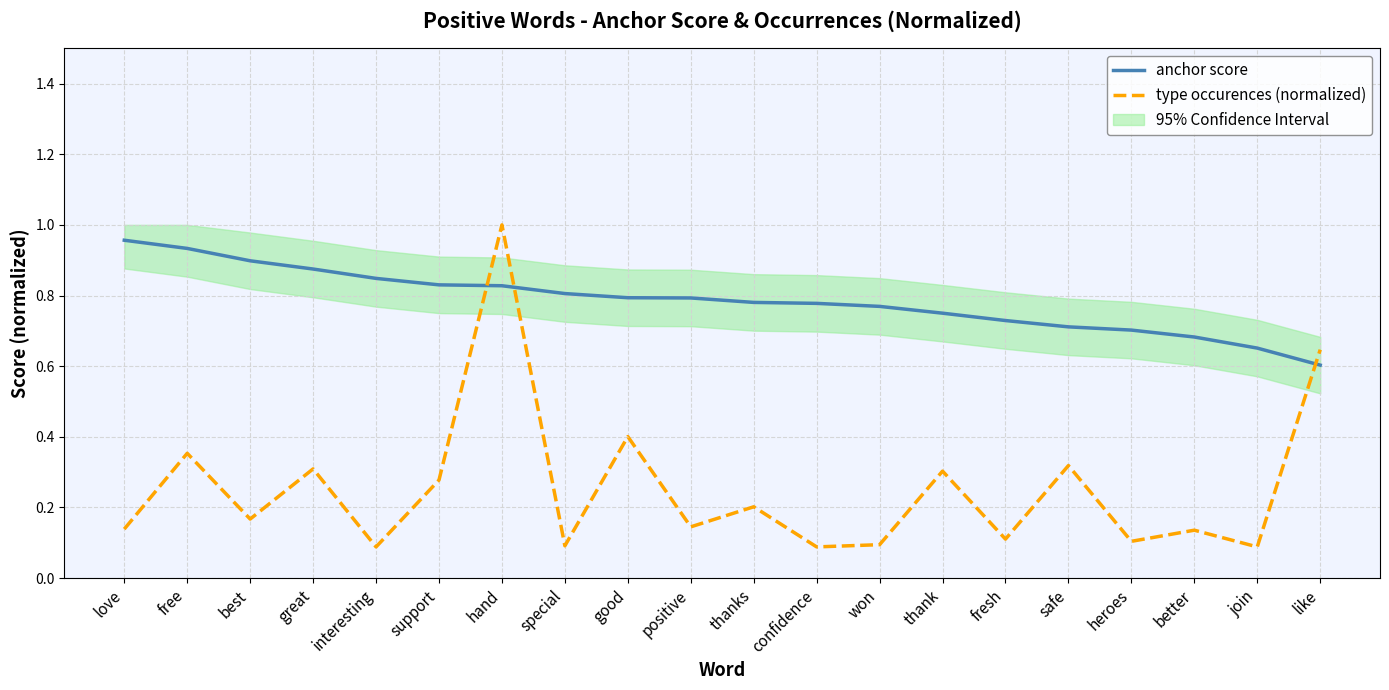

What position from the right is confidence?

9